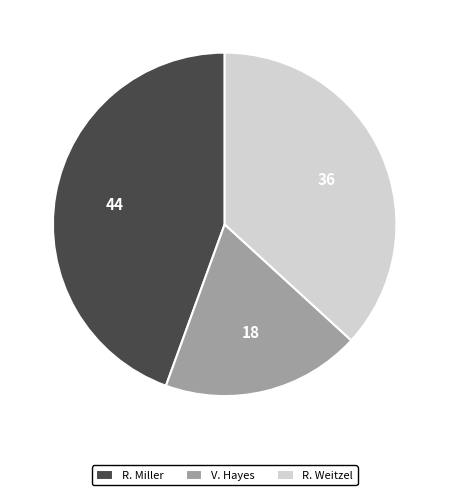

True or false: R. Weitzel accounts for 30% of the total.

False